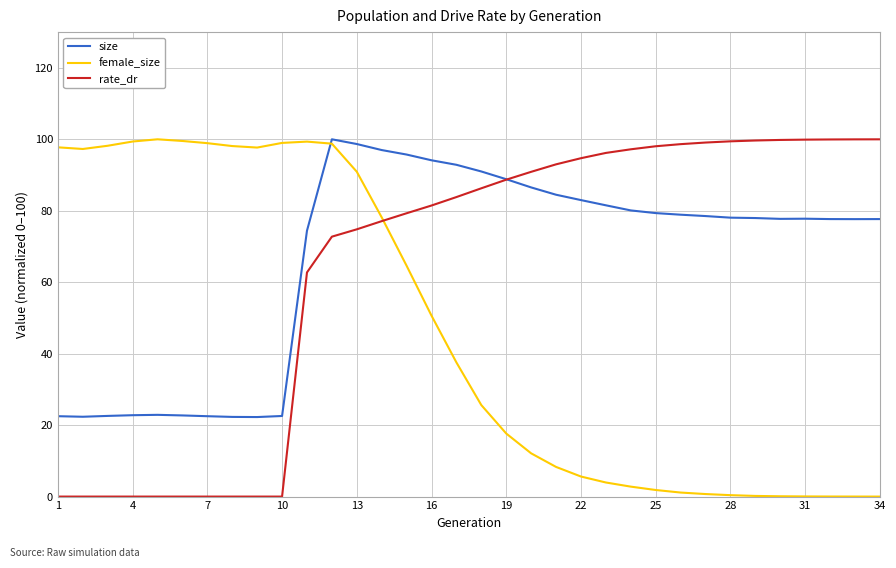

Reading left to right, what are all the values shown in this chart?

size: 22.5	22.3	22.6	22.8	22.9	22.7	22.5	22.3	22.3	22.6	74.4	100.0	98.7	97.0	95.7	94.1	92.9	91.0	88.8	86.5	84.5	83.0	81.5	80.1	79.3	78.9	78.5	78.1	78.0	77.7	77.8	77.7	77.7	77.7
female_size: 97.8	97.3	98.2	99.4	100.0	99.5	98.9	98.1	97.7	99.0	99.4	98.8	90.9	78.2	64.6	50.6	37.5	25.6	17.7	12.1	8.3	5.6	3.9	2.8	1.8	1.1	0.7	0.4	0.2	0.1	0.0	0.0	0.0	0.0
rate_dr: 0.0	0.0	0.0	0.0	0.0	0.0	0.0	0.0	0.0	0.0	62.7	72.7	74.8	77.1	79.3	81.5	83.8	86.3	88.7	90.9	93.0	94.7	96.2	97.2	98.0	98.6	99.1	99.4	99.7	99.8	99.9	100.0	100.0	100.0